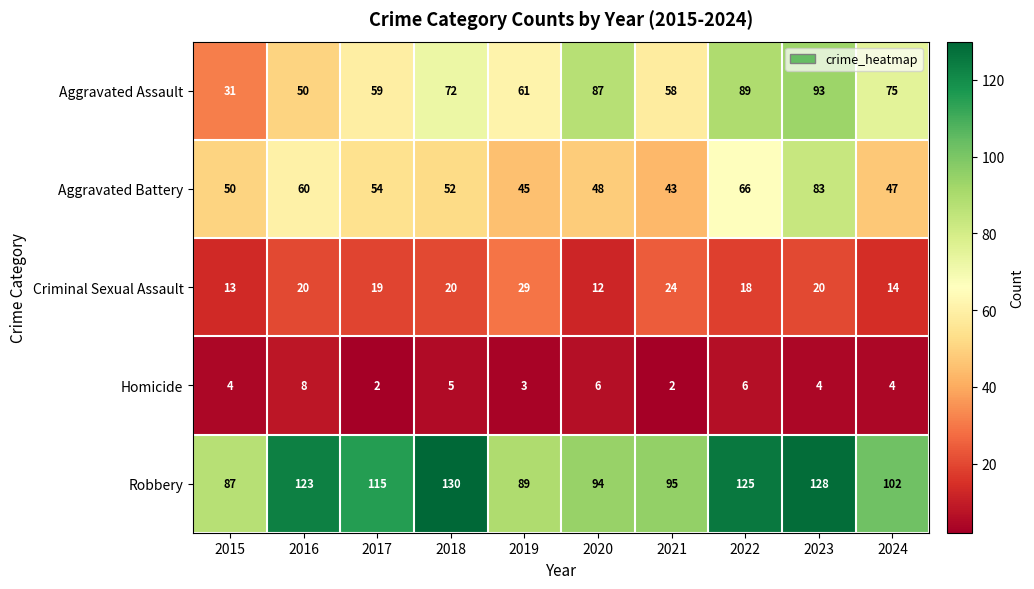

Count the number of data series in this chart.

5